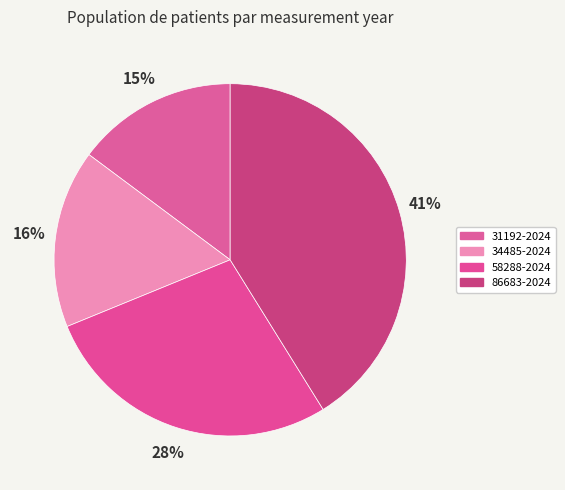

Combined, do 58288-2024 and 34485-2024 account for over 50%?

No